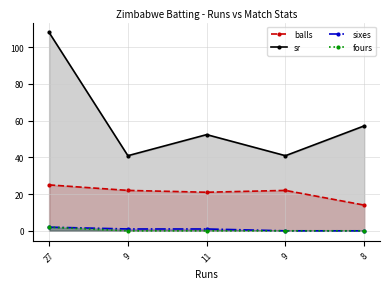

Reading left to right, extract all data points from this chart.

balls: 27=25.0	9=22.0	11=21.0	9=22.0	8=14.0
sr: 27=108.0	9=40.9	11=52.4	9=40.9	8=57.1
sixes: 27=2.0	9=1.0	11=1.0	9=0.0	8=0.0
fours: 27=2.0	9=0.0	11=0.0	9=0.0	8=0.0